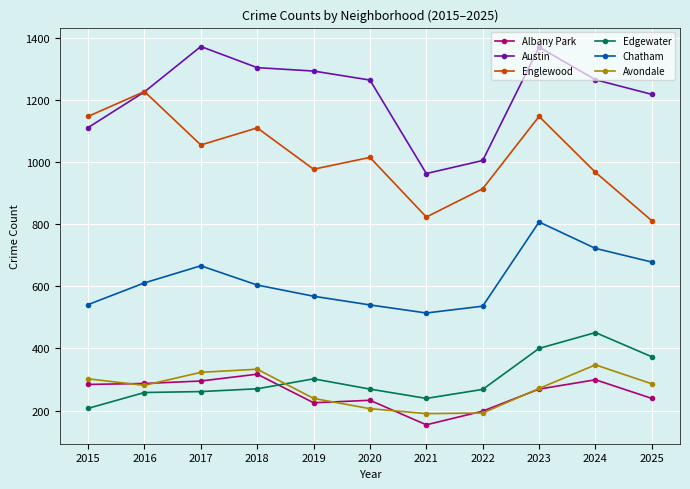

True or false: Chatham has a value of 611 at 2016.

True